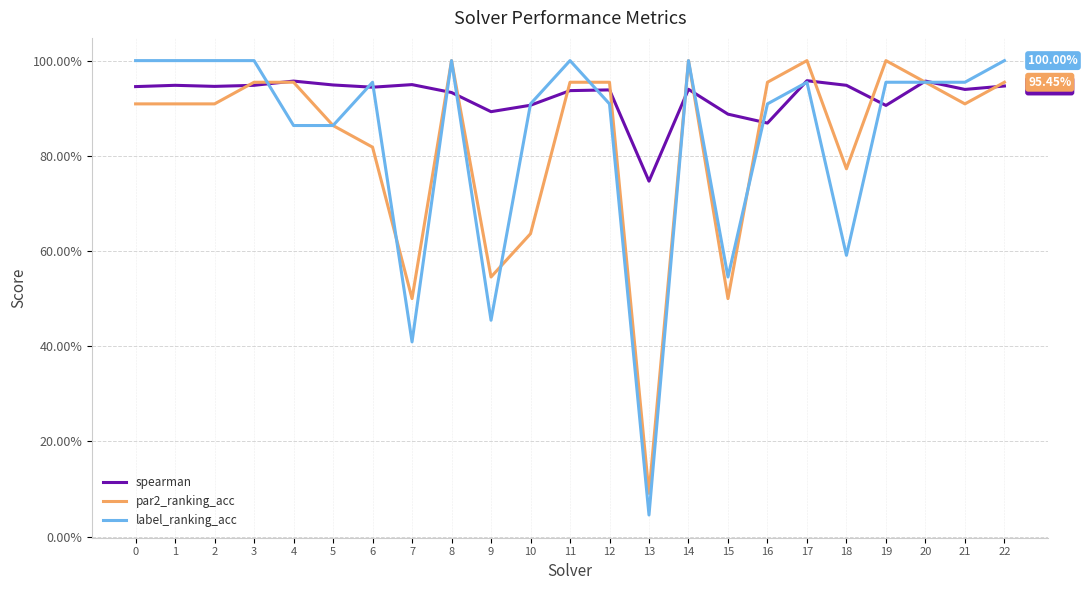

Is it true that label_ranking_acc equals 0.9 at 18?

False